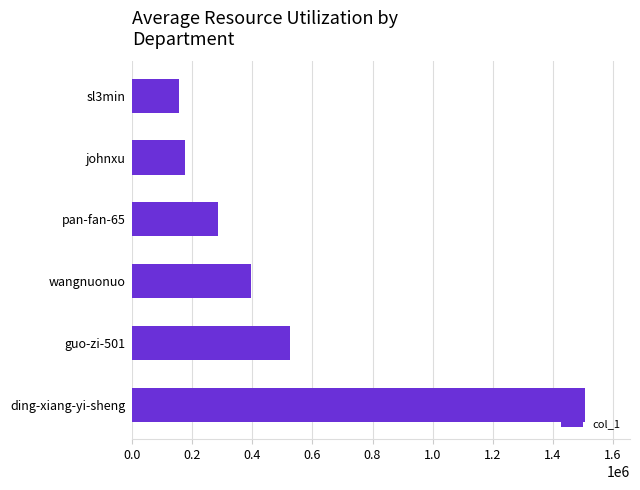

True or false: the data shows 2203808 at ding-xiang-yi-sheng.

False